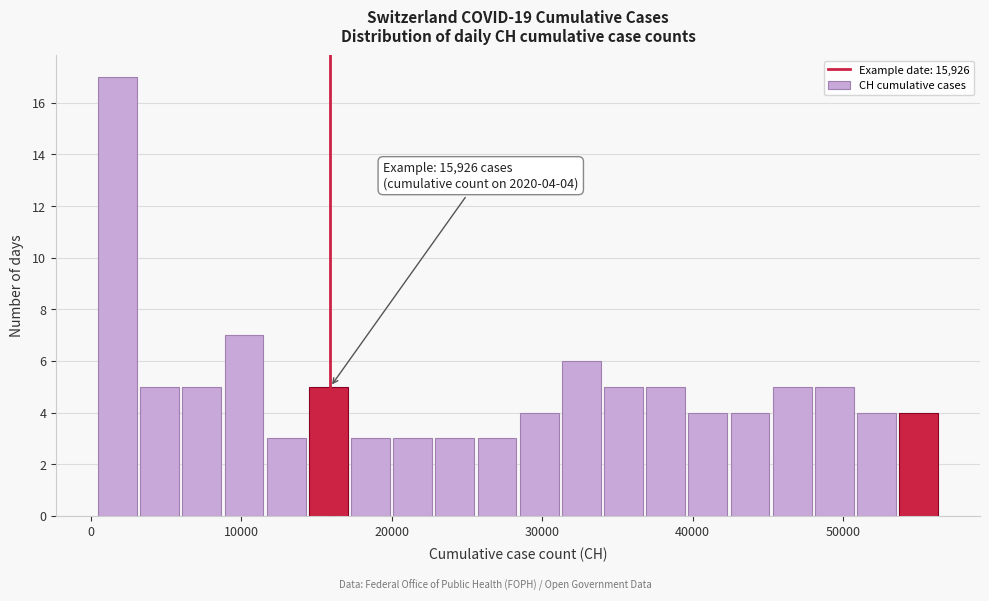

Around what value on the x-axis is the tallest bar? Give the approximate position of its centre, as read against the axis.

2000